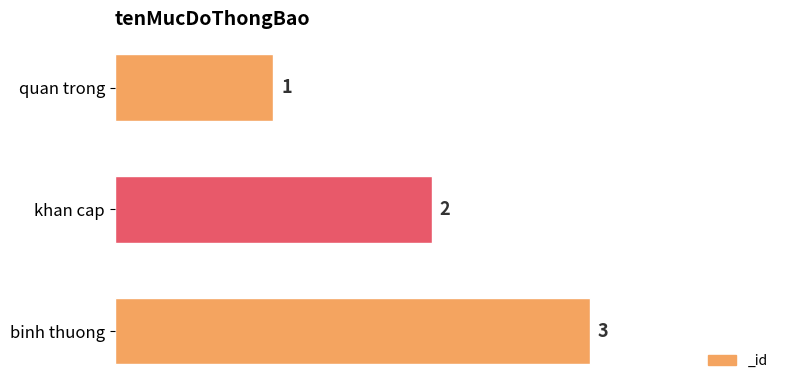

The chart shows a value of 0 at quan trong. True or false?

False